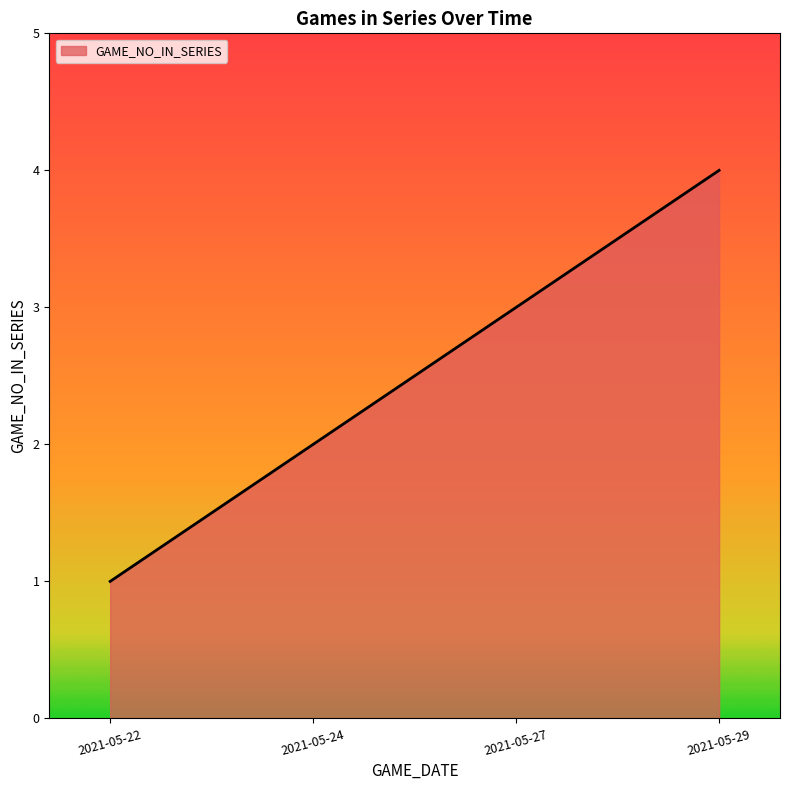

What is the ratio of the value at 2021-05-22 to the value at 2021-05-27?

0.3